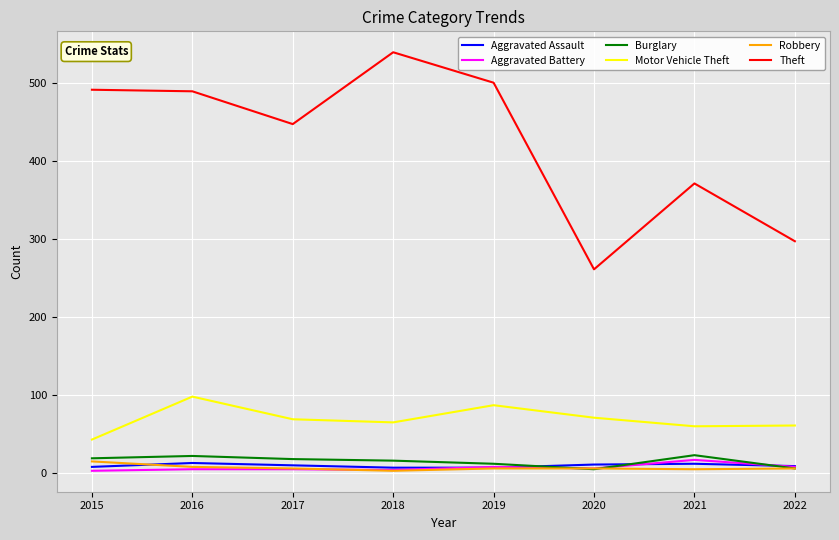

What is the average value of the Theft series?

424